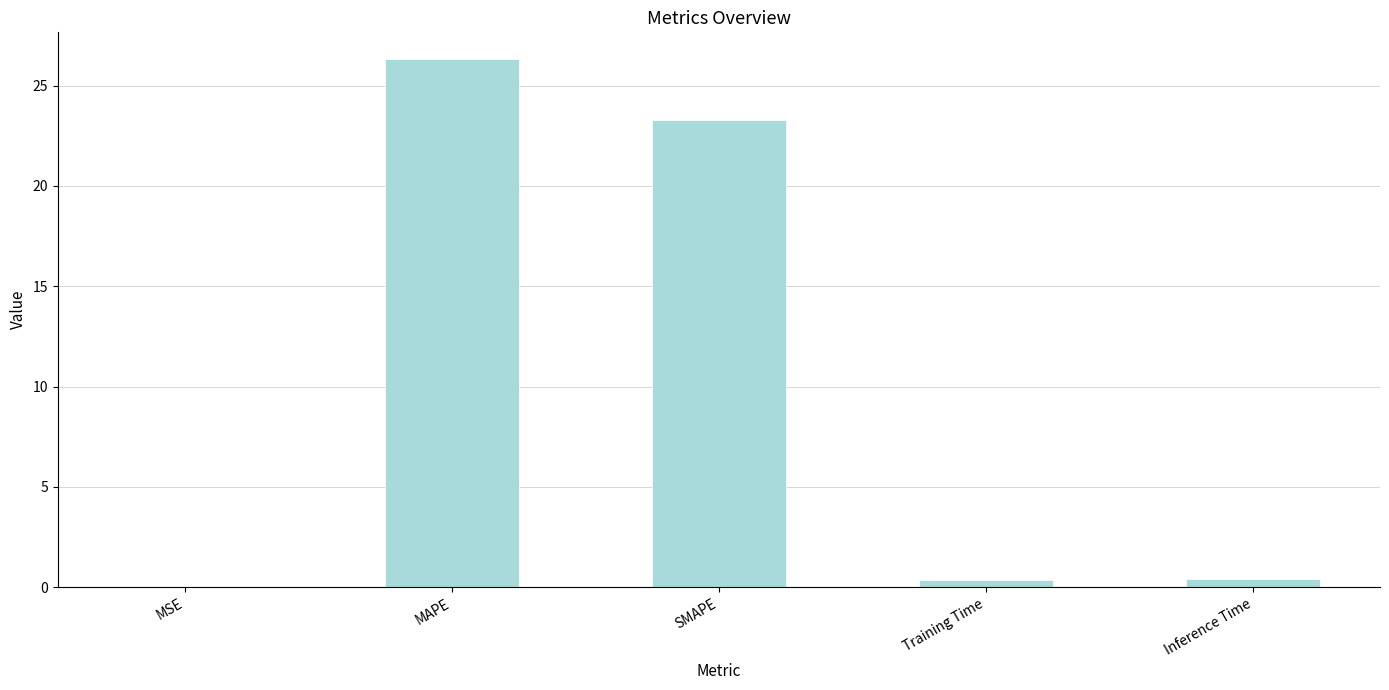

Which label corresponds to the largest value in the chart?

MAPE